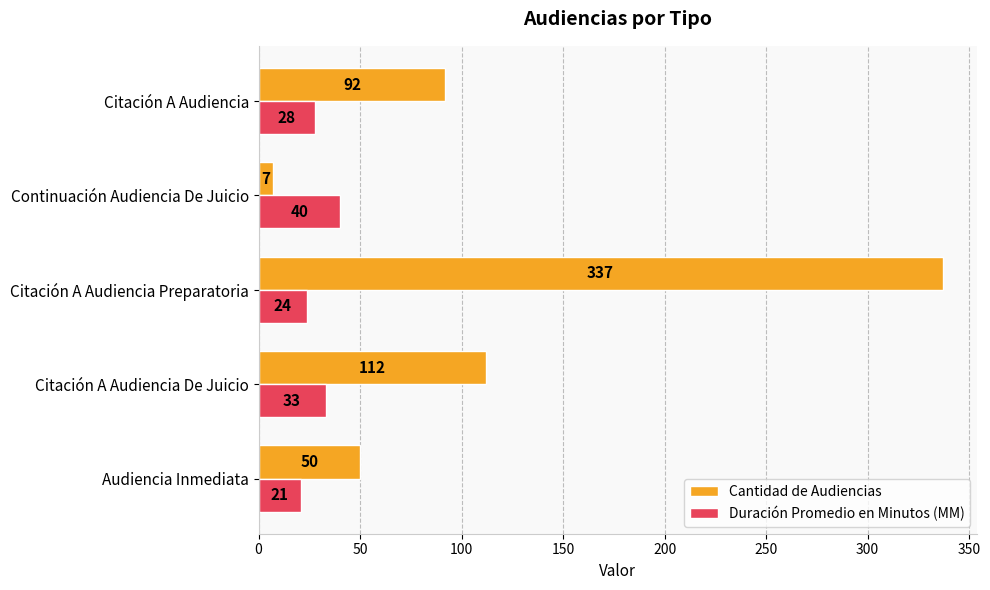

Which label corresponds to the largest value in the chart?

Citación A Audiencia Preparatoria